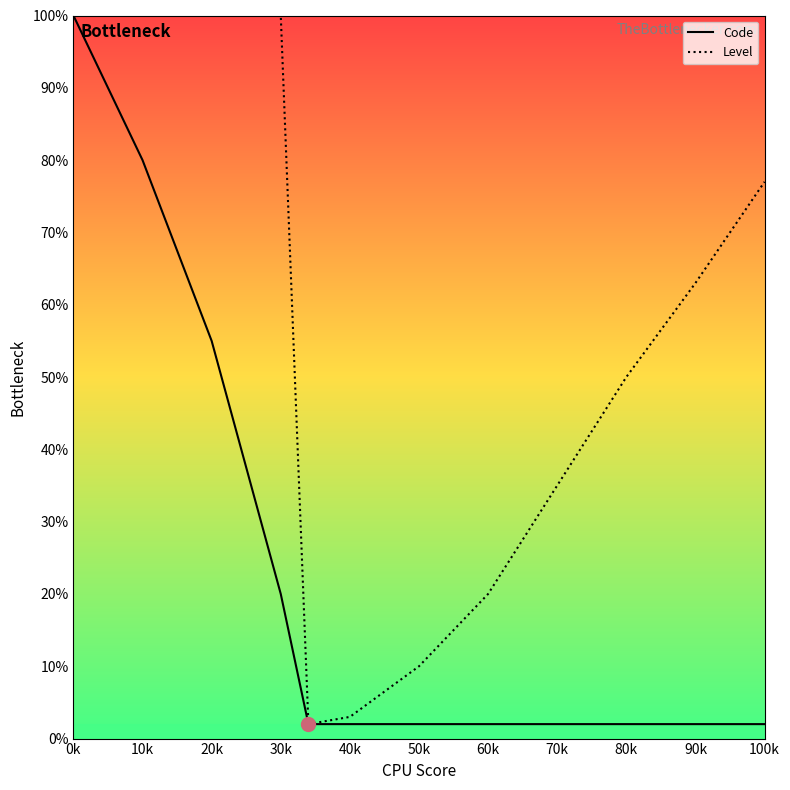

True or false: Level and Code intersect in this chart.

False